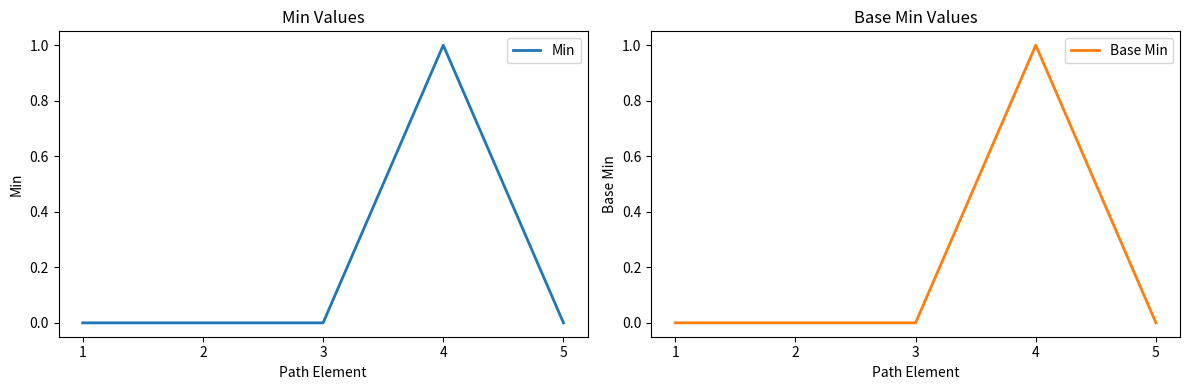

How many distinct data groups are displayed?

2